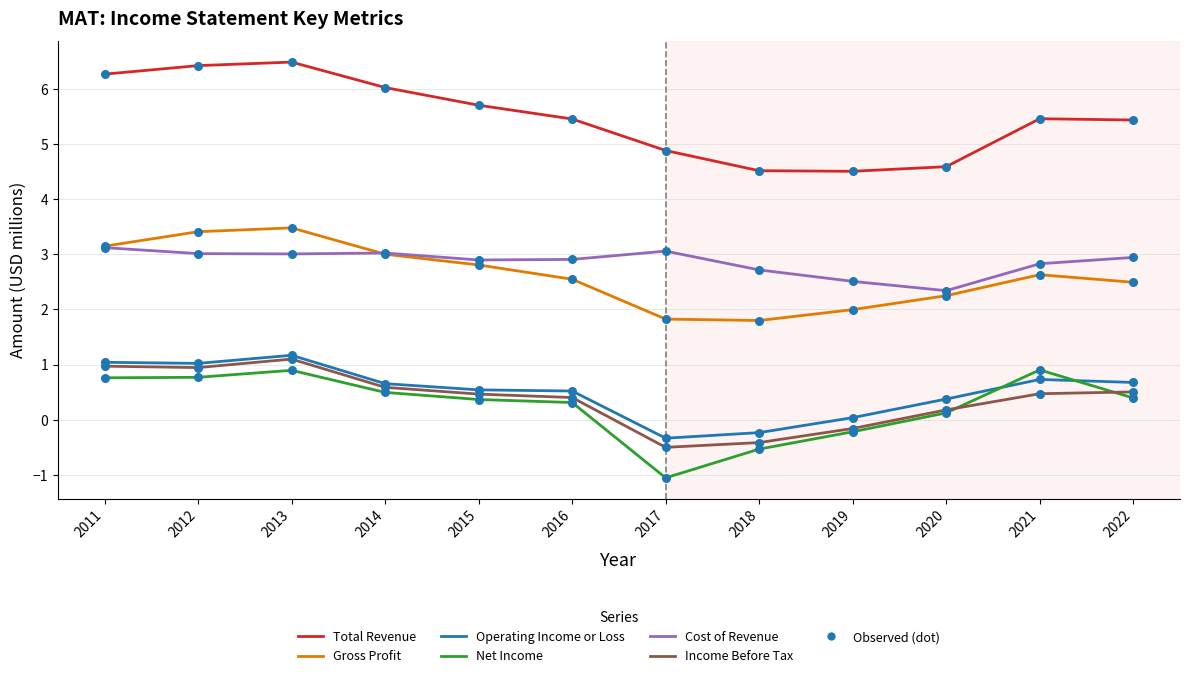

What is the difference between the highest and lowest values at 2017?

5.9